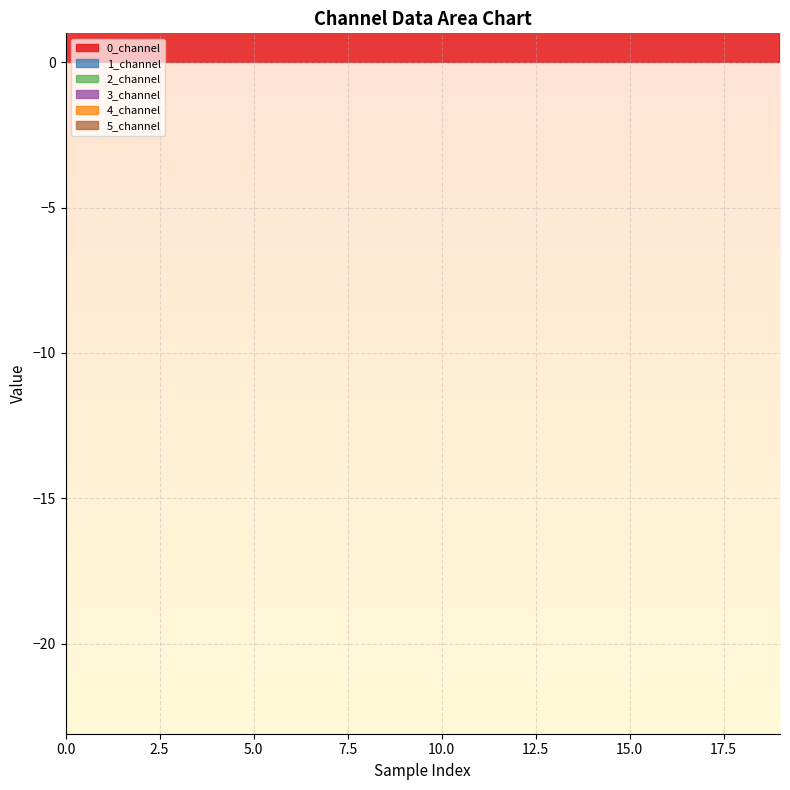

In 2_channel, how many points are higher than both neighbors (excluding endpoints)?

6